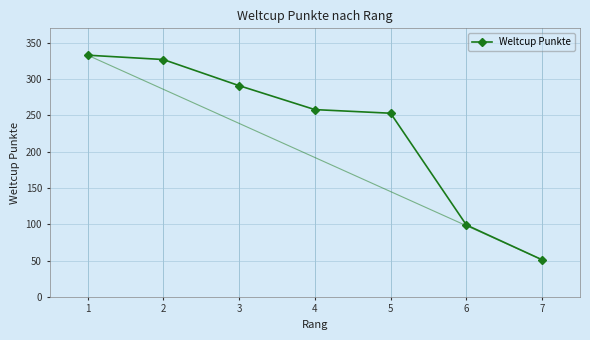

What is the greatest value displayed?

333